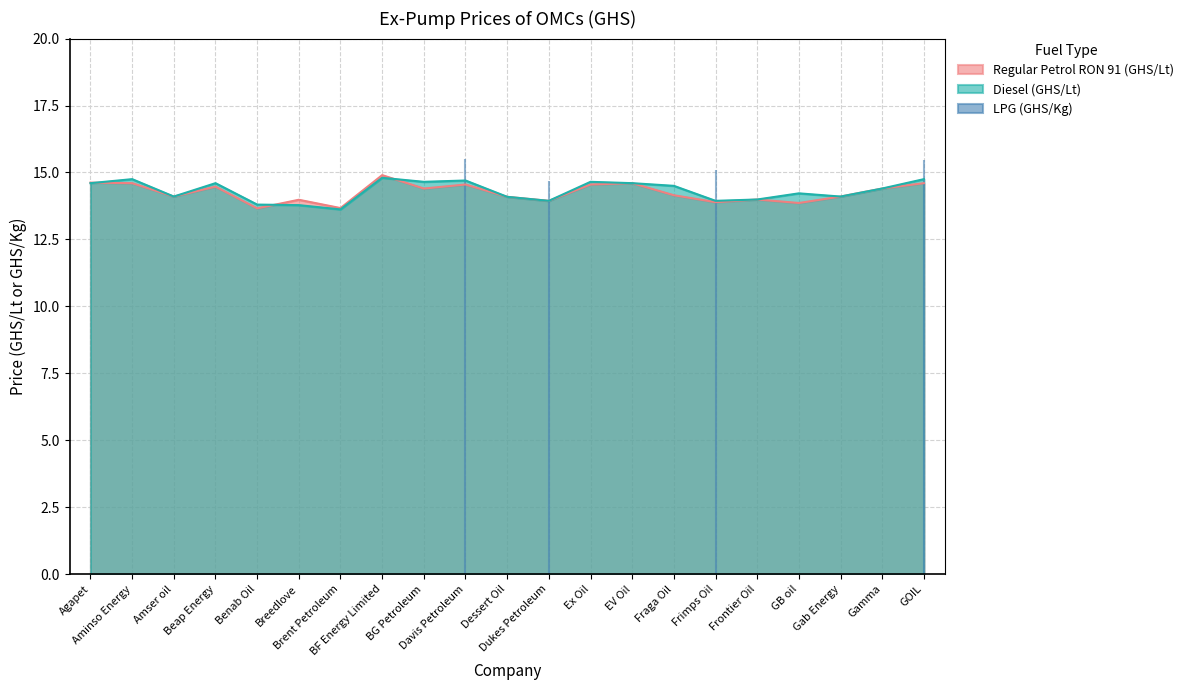

At which label is Diesel (GHS/Lt) closest to 14?

Frontier Oil